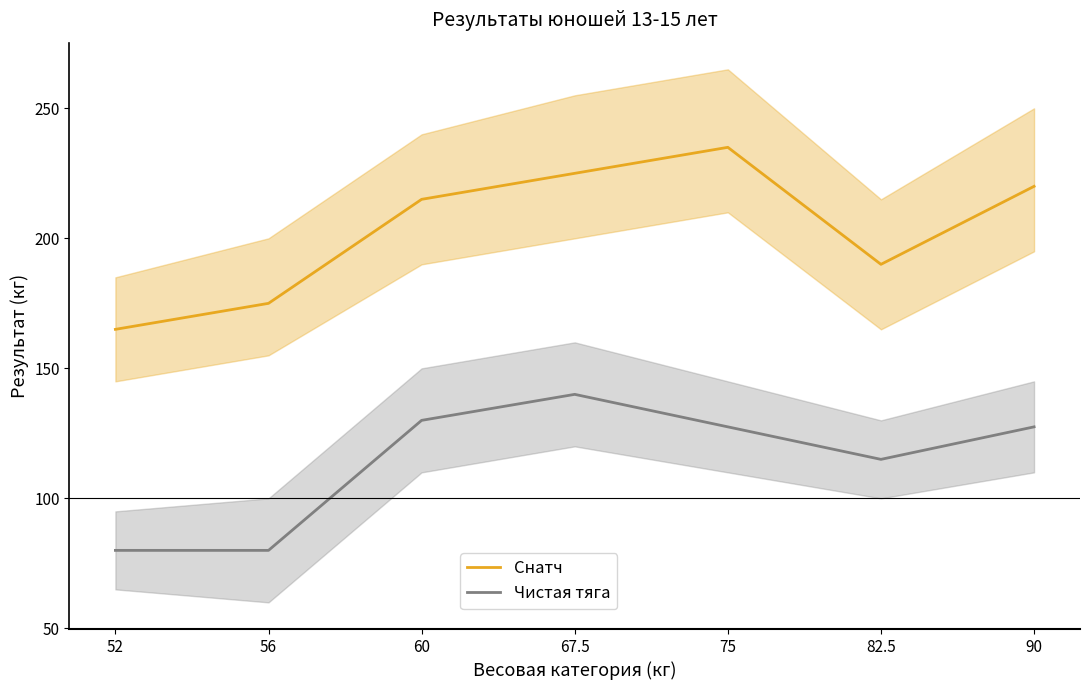

Where does the Снатч series first go above 215?

67.5